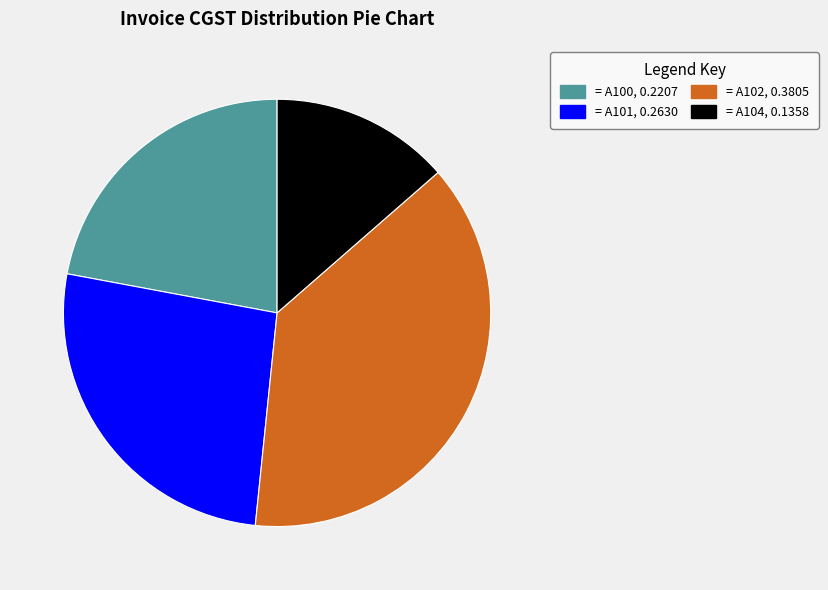

Is there any slice that represents more than half of the pie?

No